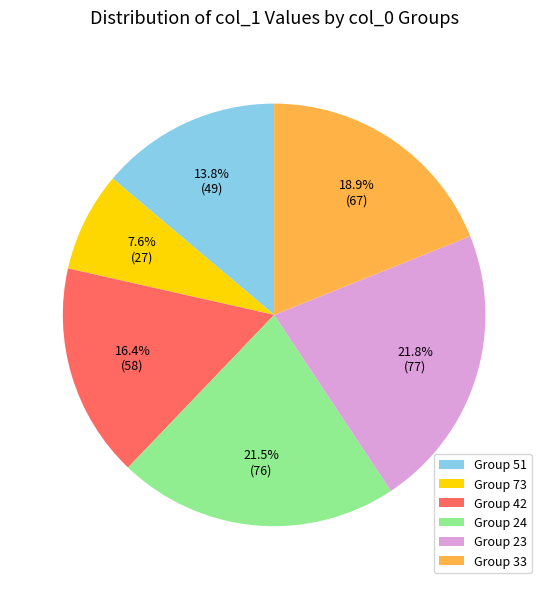

What is the ratio of the value at Group 33 to the value at Group 73?

2.5